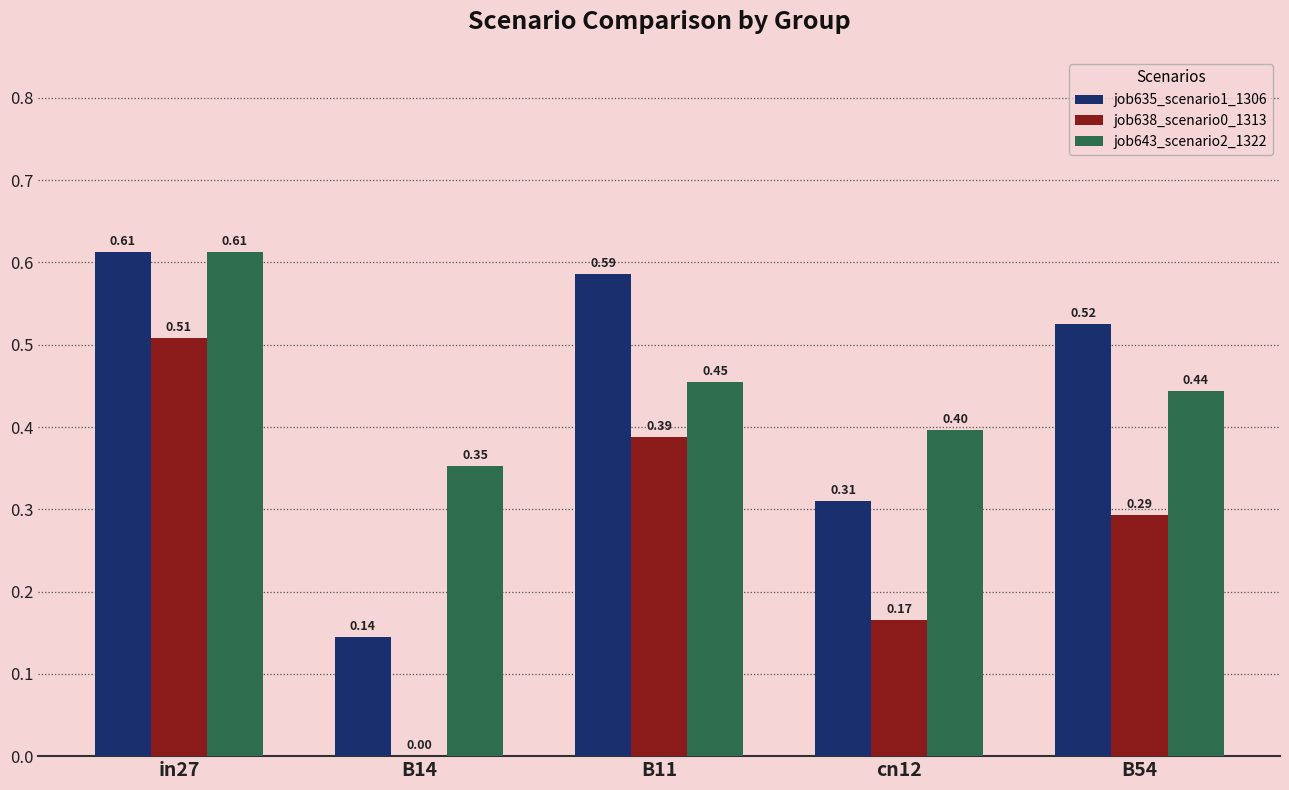

Is the value of job635_scenario1_1306 at B11 greater than the value of job638_scenario0_1313 at in27?

Yes